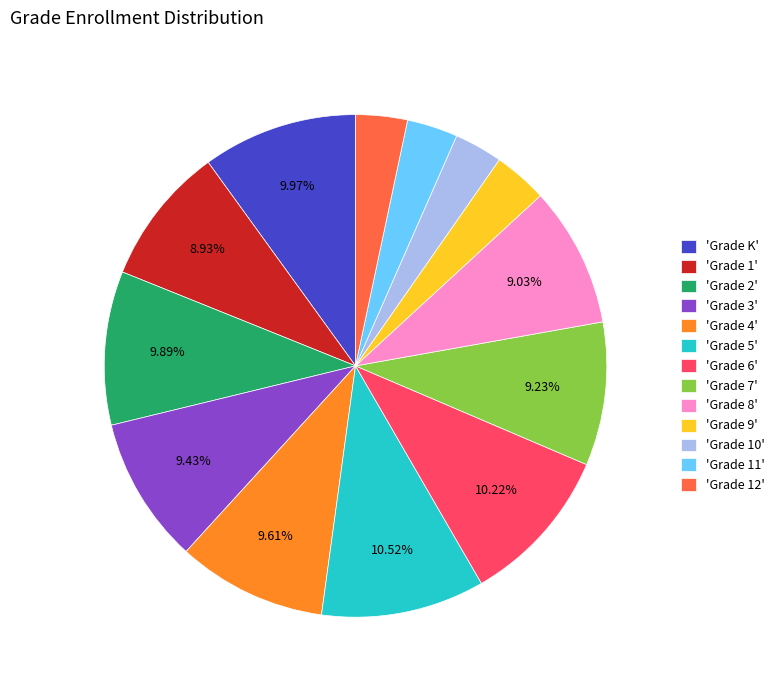

Is the sum of 'Grade 4' and 'Grade 1' greater than half?

No